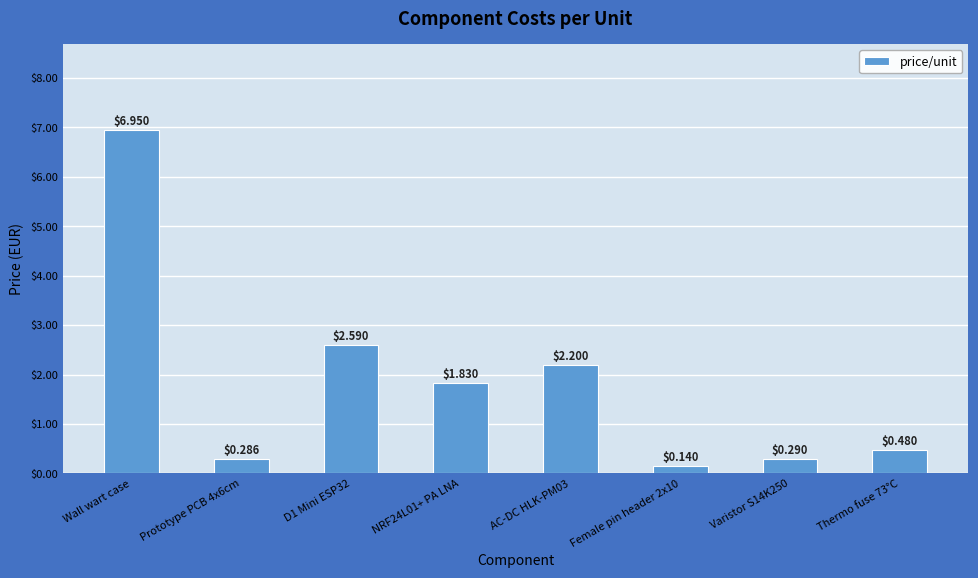

What is the label of the 2nd bar from the left?

Prototype PCB 4x6cm